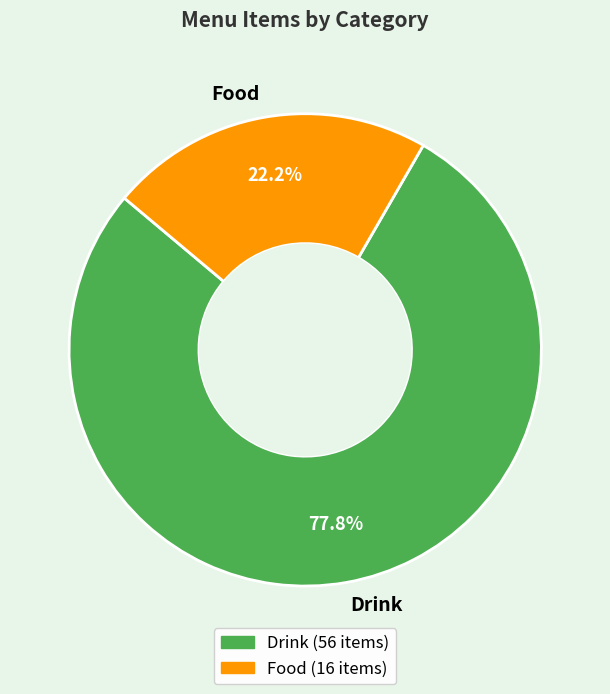

To the nearest percent, what is the combined percentage of Drink and Food?

100%